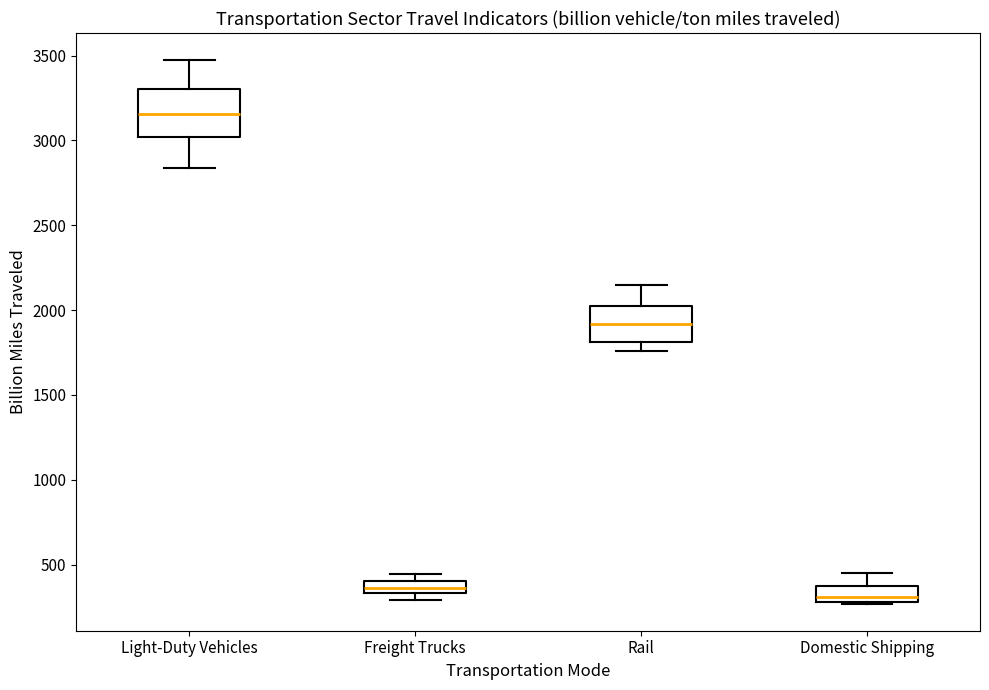

Comparing the boxes themselves (not the whiskers), which one is the tallest?

Light-Duty Vehicles